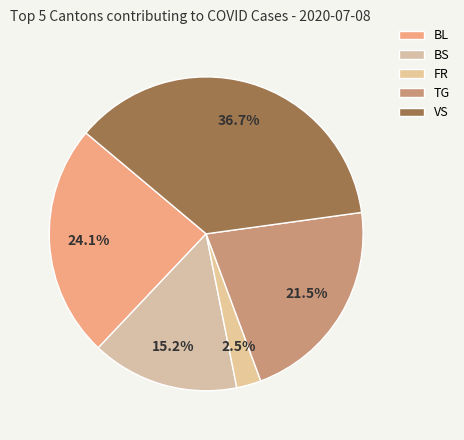

How many slices are in this pie chart?

5